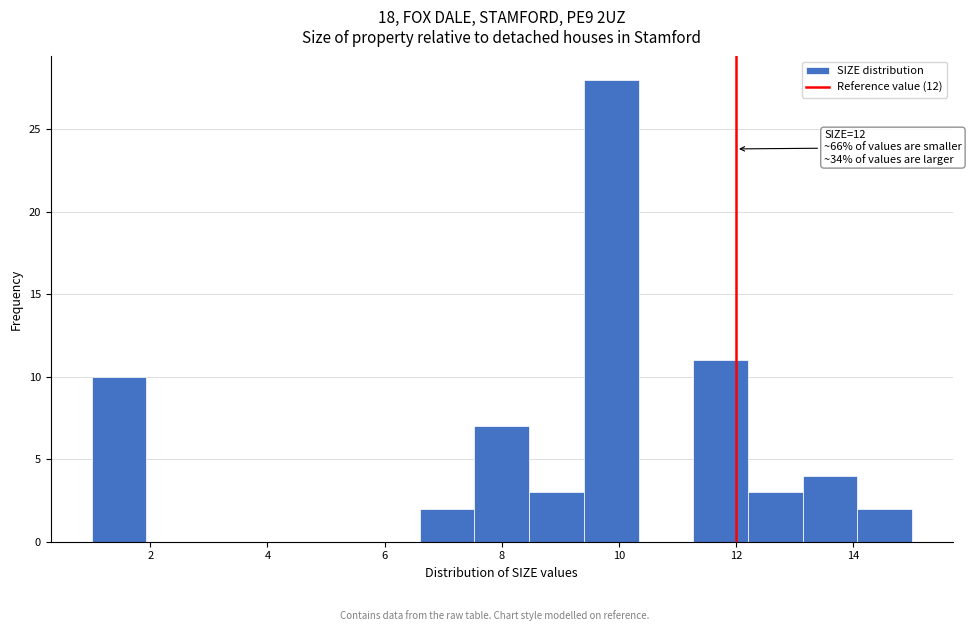

Over which range of the x-axis is the bar tallest?

9.4 to 10.4